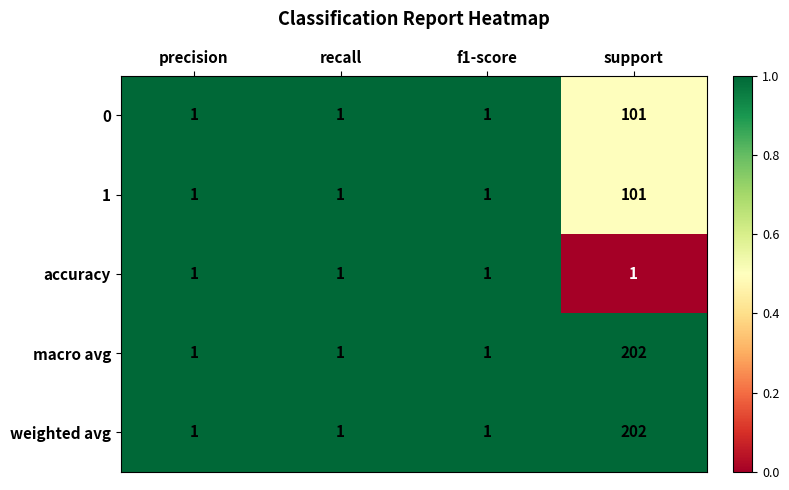

Is it true that 1 equals 2 at f1-score?

False